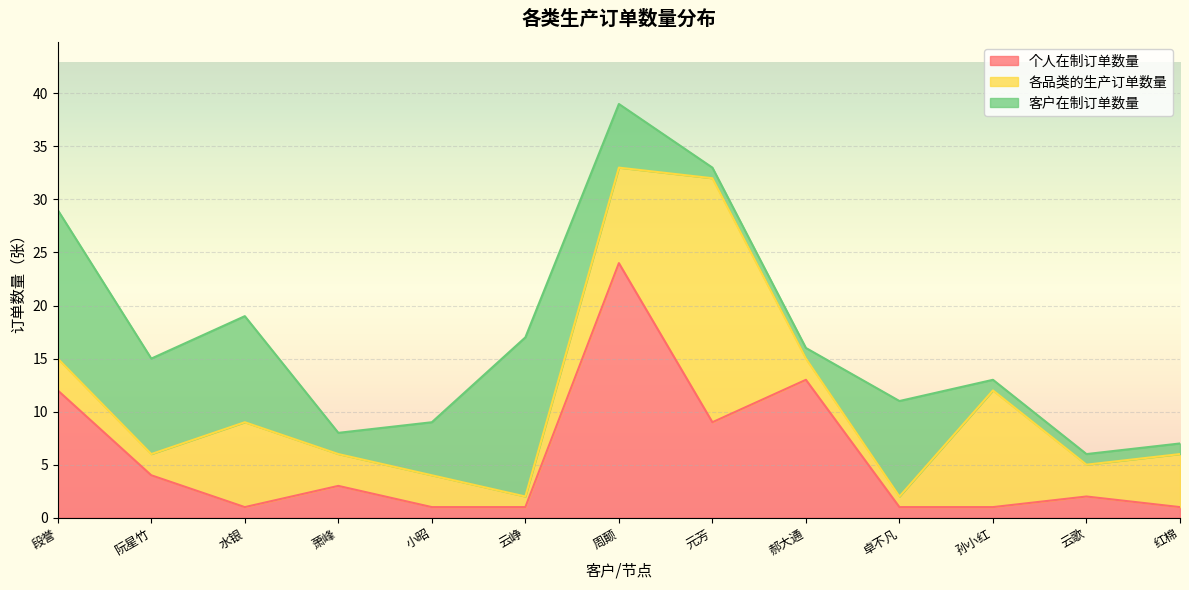

How many intersections are there between 各品类的生产订单数量 and 个人在制订单数量?

3